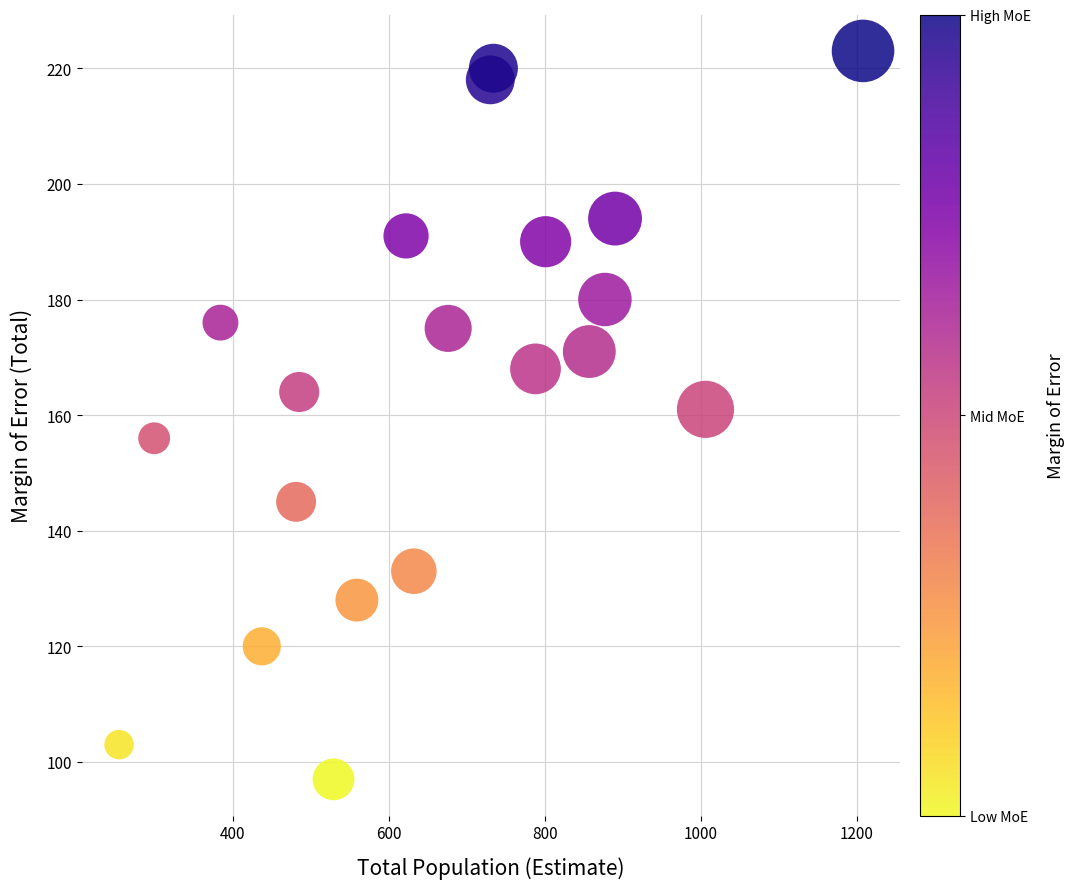

What is the range of Y values (max minus min)?

126